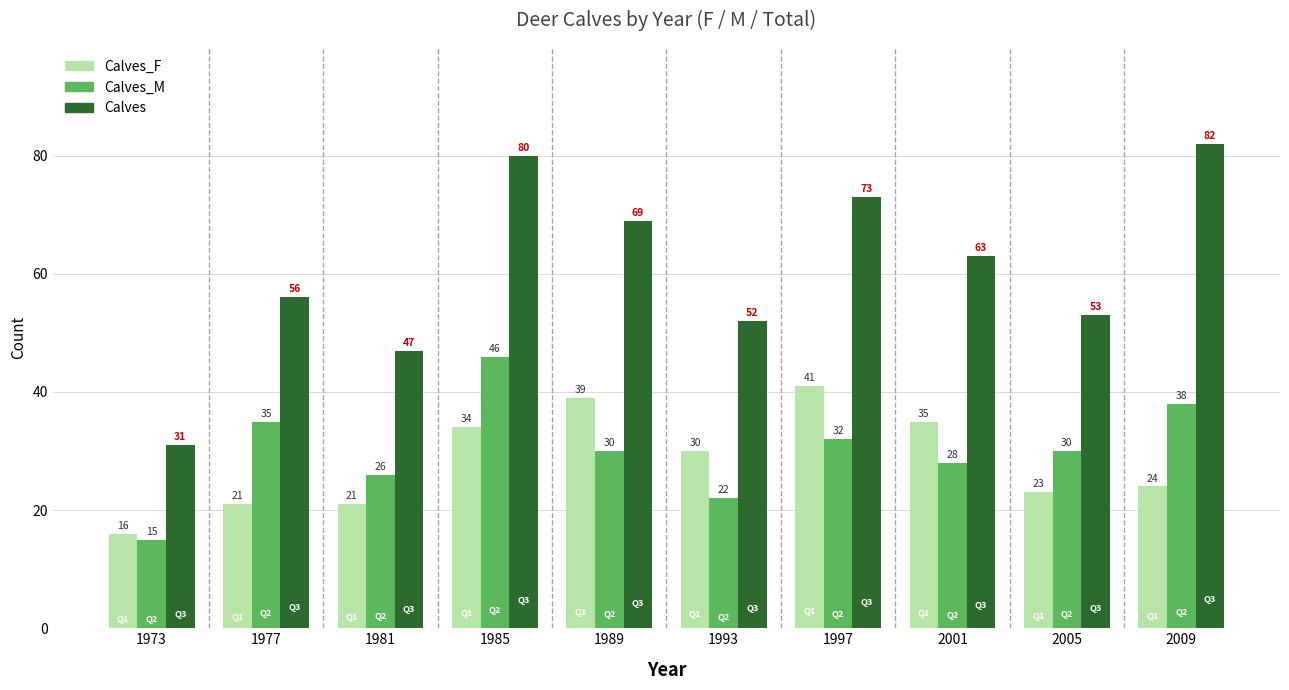

How many distinct data groups are displayed?

3